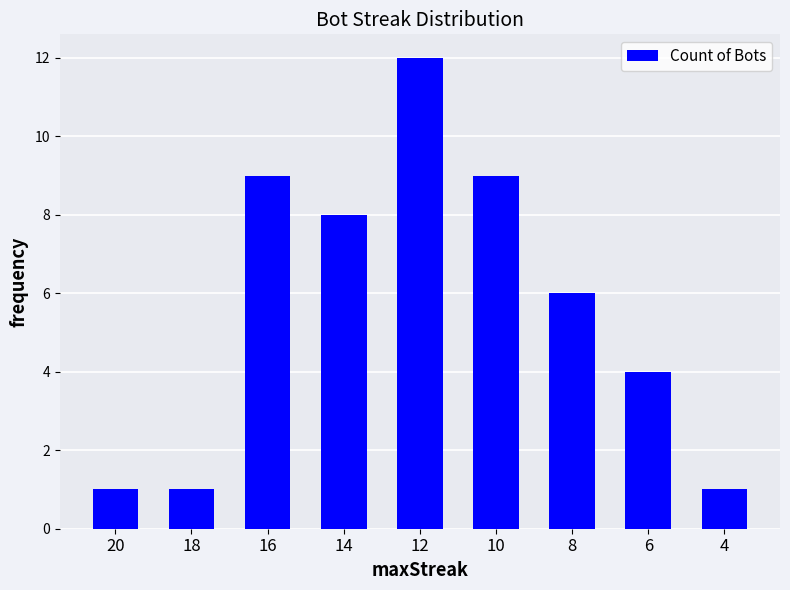

What is the minimum value shown in the chart?

1